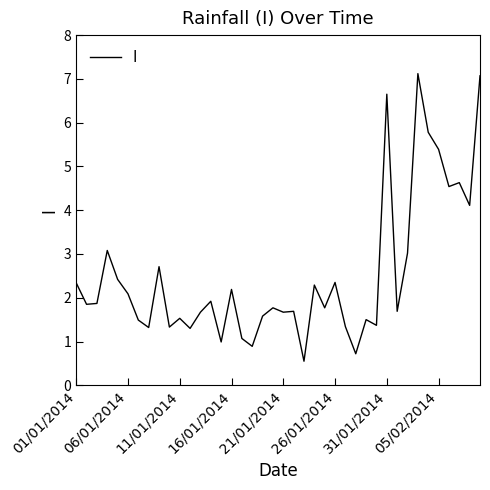

What is the maximum value shown in the chart?

7.1